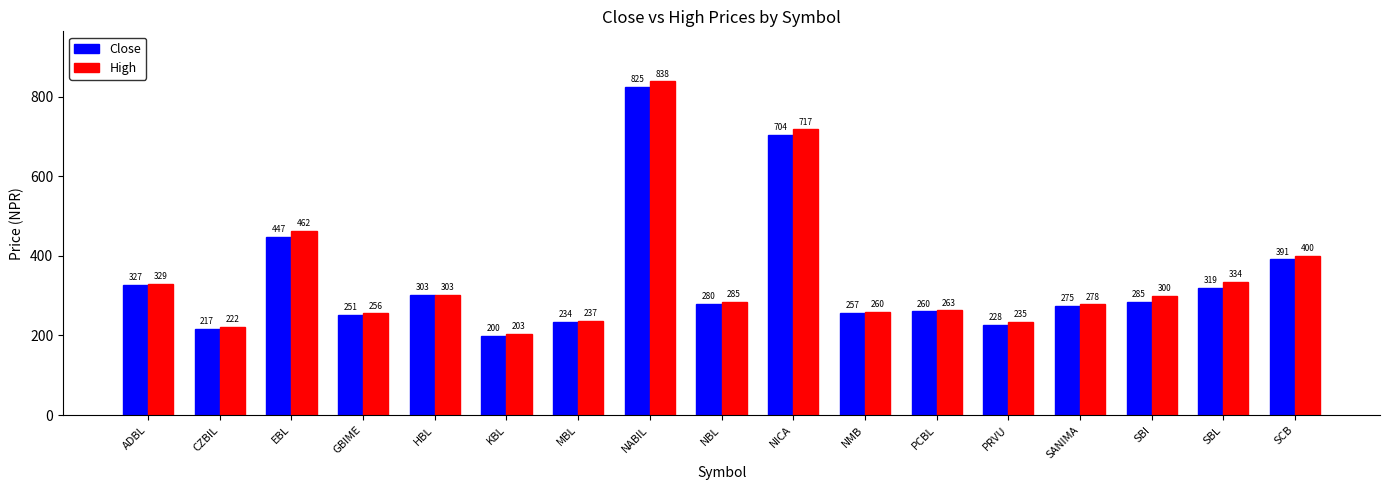

What is the label of the 10th bar from the right?

NABIL